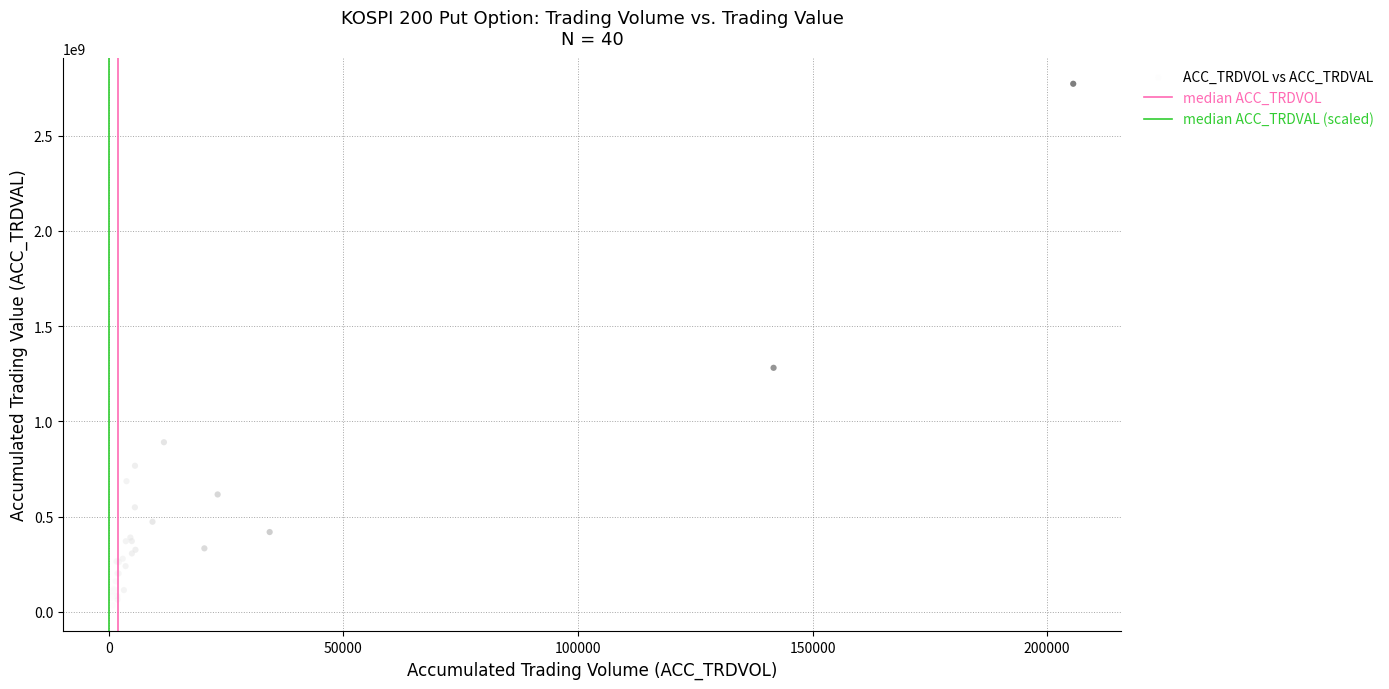

What Y value in the scatter plot is closest to 1403579500?

1281618000